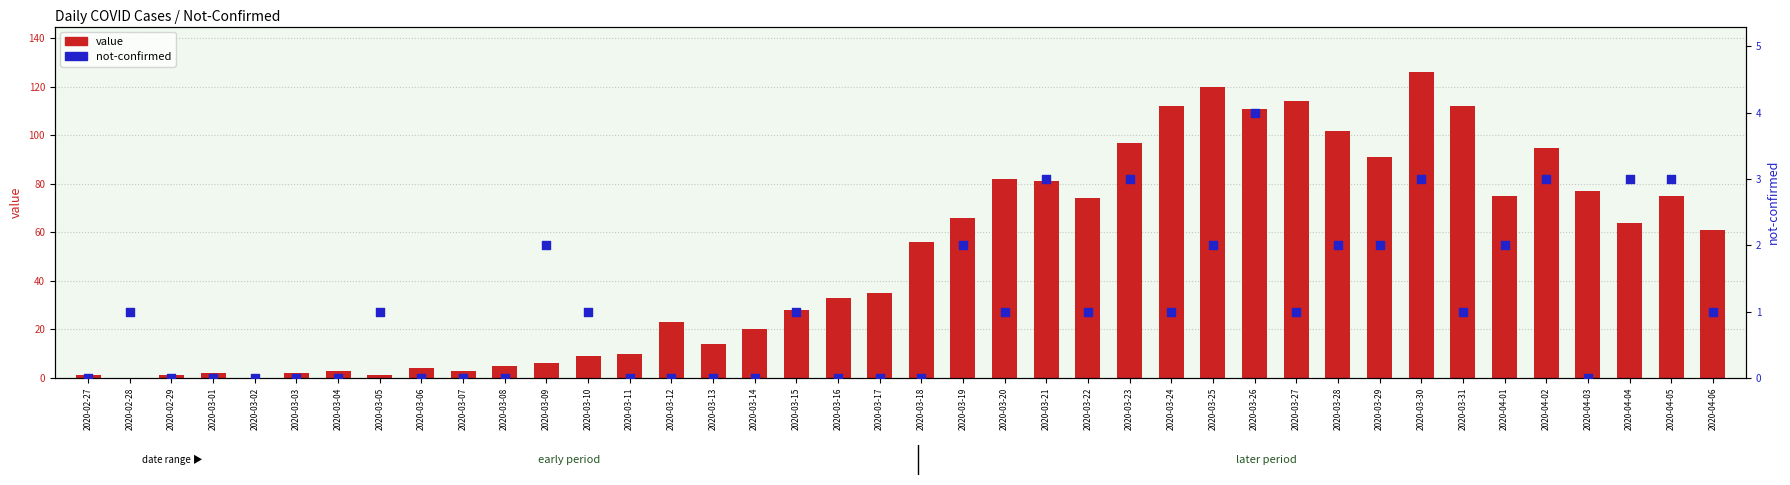

What are all the series names shown in the legend?

value, not-confirmed